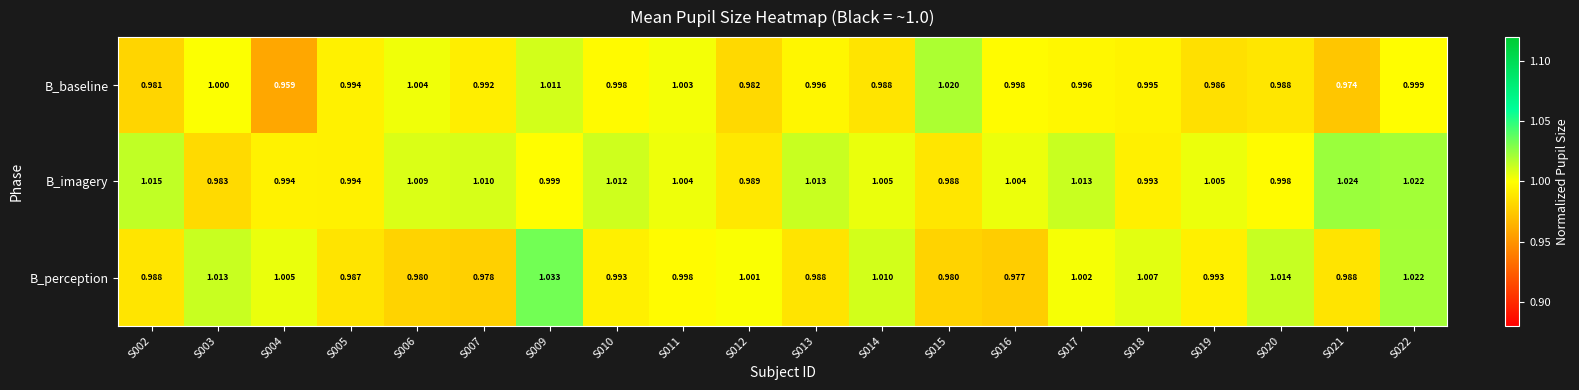

Which series has the widest spread of values?

B_baseline